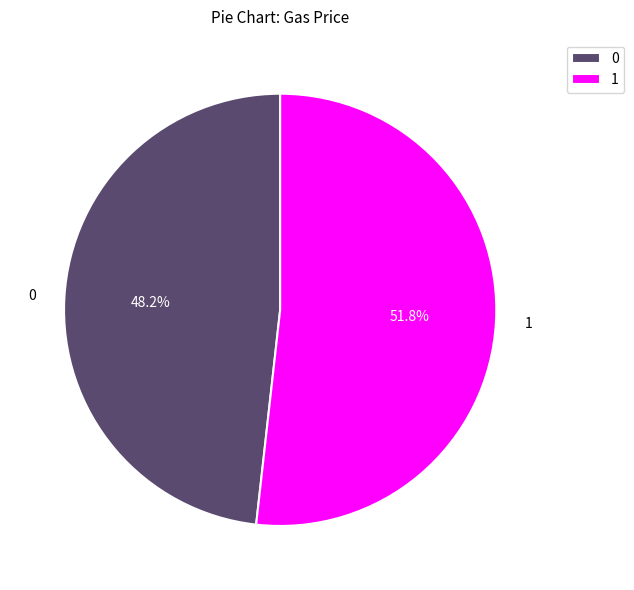

Which category has the biggest portion of the pie?

1